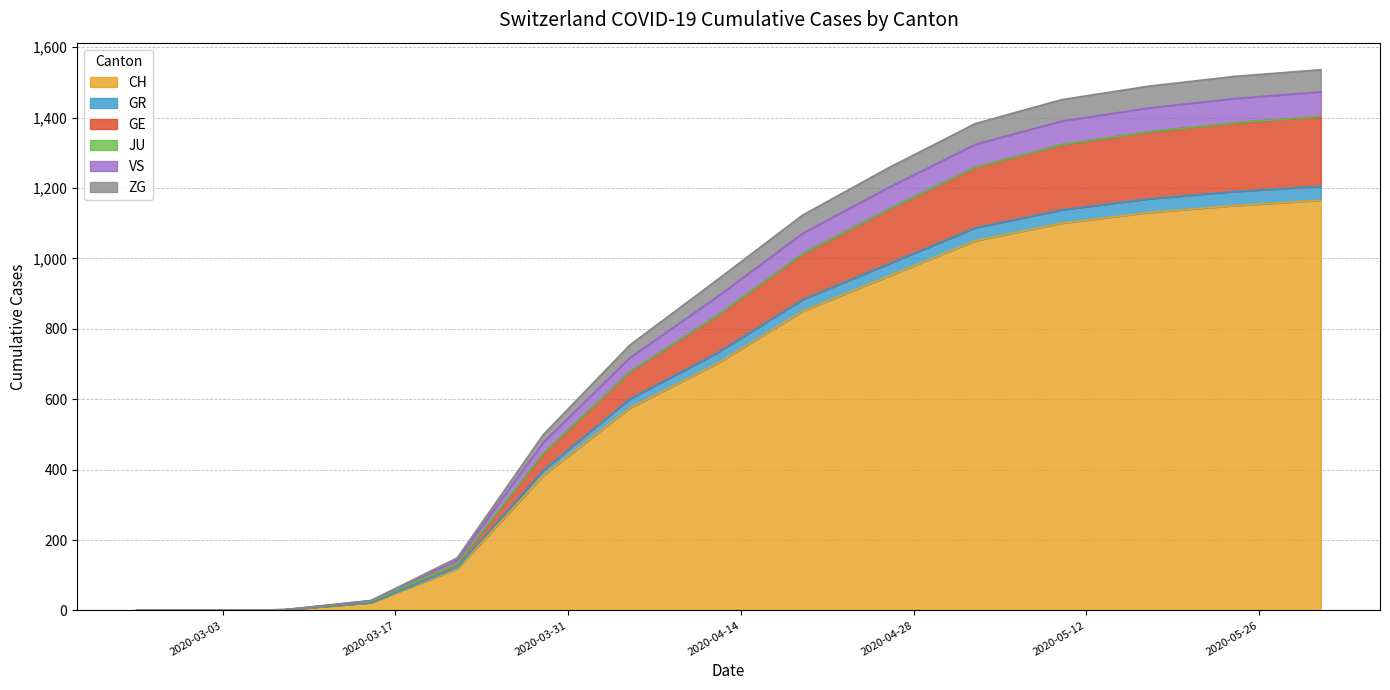

Between 2020-03-15 and 2020-06-07, which series saw the biggest shift?

CH